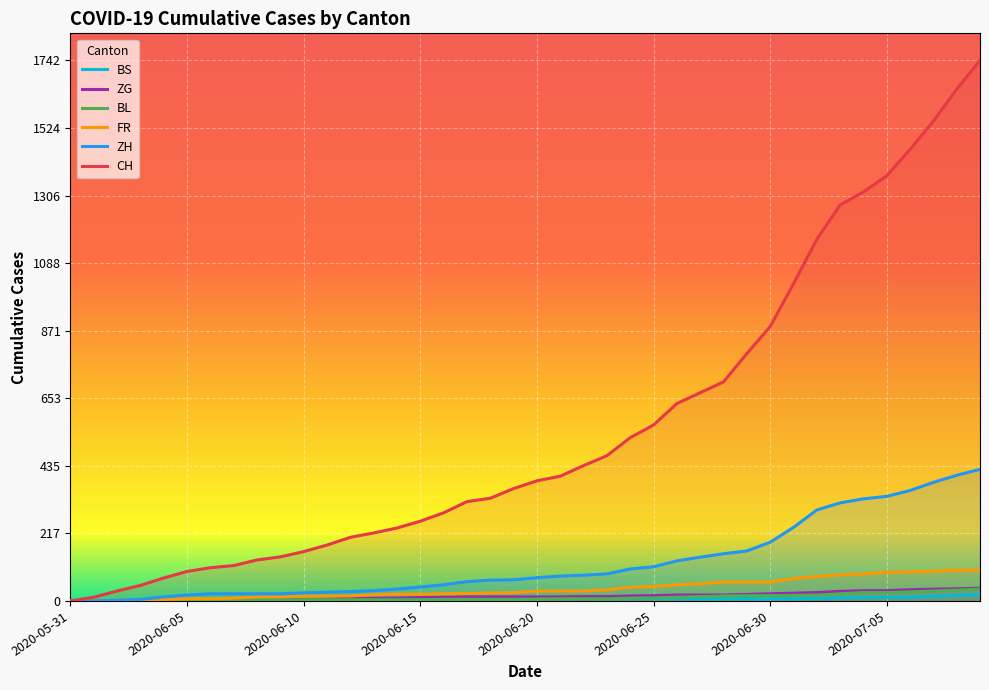

How many distinct data groups are displayed?

6